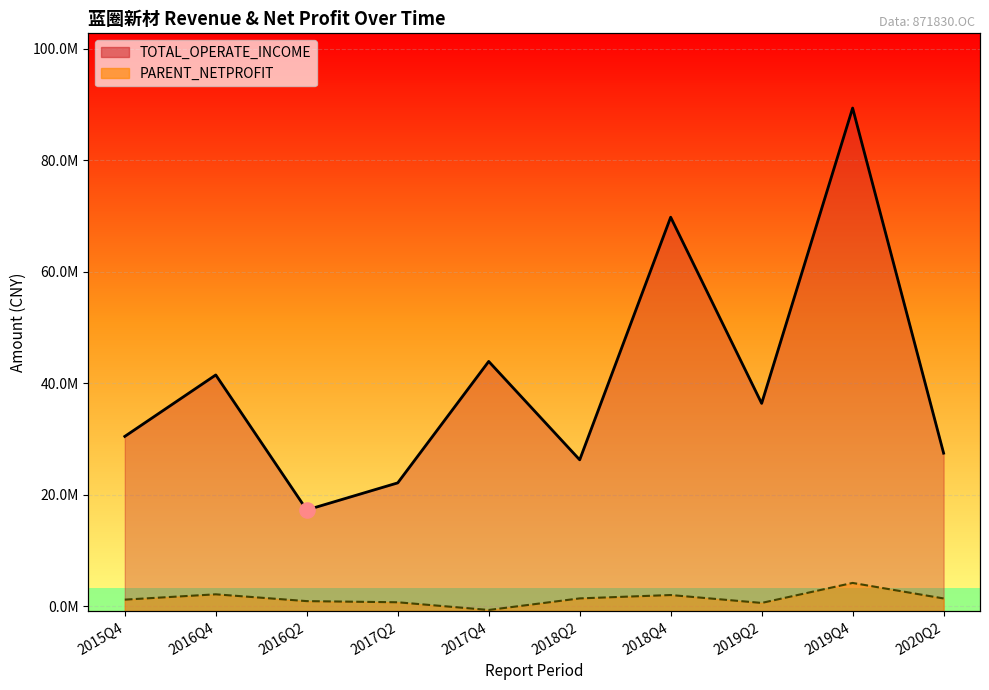

At how many categories does at least one series exceed 74679566?

1